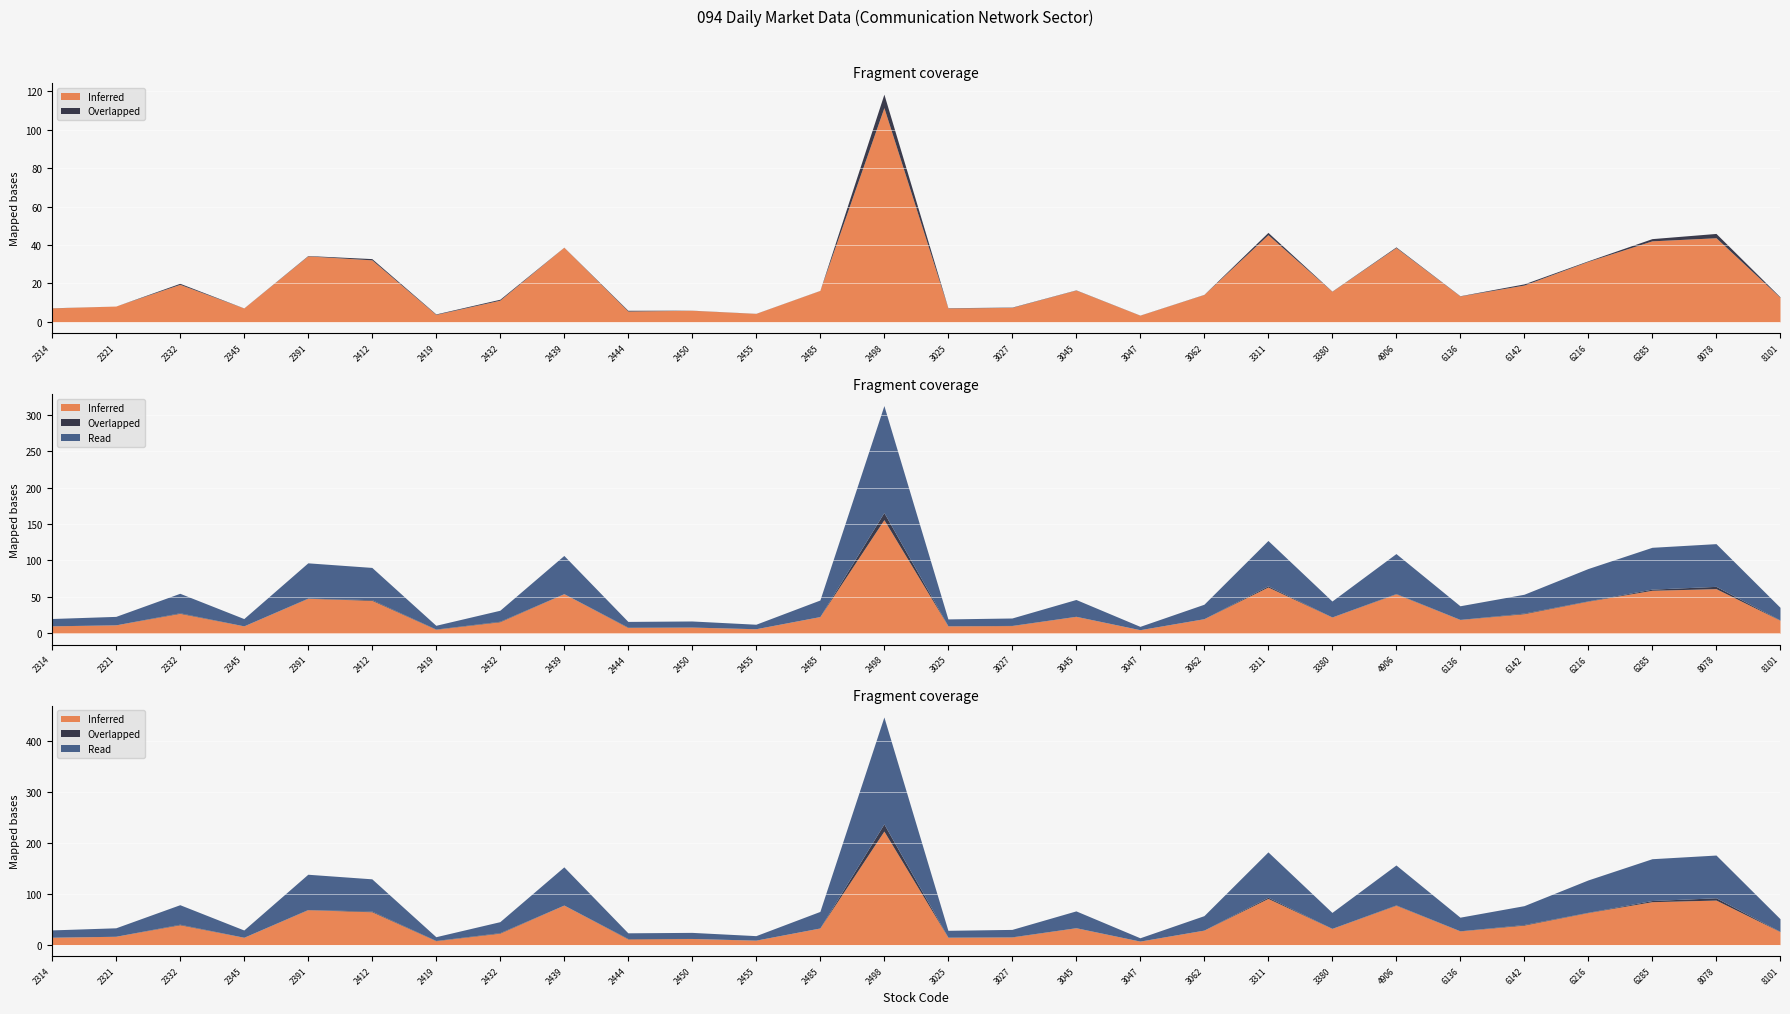

Reading right to left, transcribe all the data shown in this chart.

Inferred: 8101=25.5	8078=87.5	6285=84.3	6216=62.9	6142=38.2	6136=26.9	4906=77.3	3380=31.8	3311=90.7	3062=28.4	3047=6.9	3045=33.0	3027=15.0	3025=14.4	2498=223.0	2485=32.6	2455=8.8	2450=12.0	2444=11.2	2439=77.6	2432=22.5	2419=7.7	2412=64.5	2391=68.6	2345=14.3	2332=39.0	2321=16.4	2314=14.4
Overlapped: 8101=0.5	8078=4.5	6285=2.3	6216=0.6	6142=1.2	6136=0.2	4906=0.7	3380=0.2	3311=2.4	3062=0.1	3047=0.1	3045=0.2	3027=0.3	3025=0.3	2498=14.0	2485=0.1	2455=0.1	2450=0.1	2444=0.8	2439=0.1	2432=1.0	2419=0.5	2412=1.3	2391=0.4	2345=0.1	2332=1.1	2321=0.0	2314=0.1
Read: 8101=24.9	8078=83.9	6285=82.1	6216=63.5	6142=37.0	6136=26.8	4906=78.4	3380=31.3	3311=89.0	3062=28.4	3047=6.5	3045=33.0	3027=14.6	3025=13.4	2498=210.0	2485=32.5	2455=8.8	2450=11.9	2444=11.2	2439=75.0	2432=21.6	2419=7.4	2412=63.4	2391=69.2	2345=14.3	2332=38.3	2321=16.6	2314=14.3